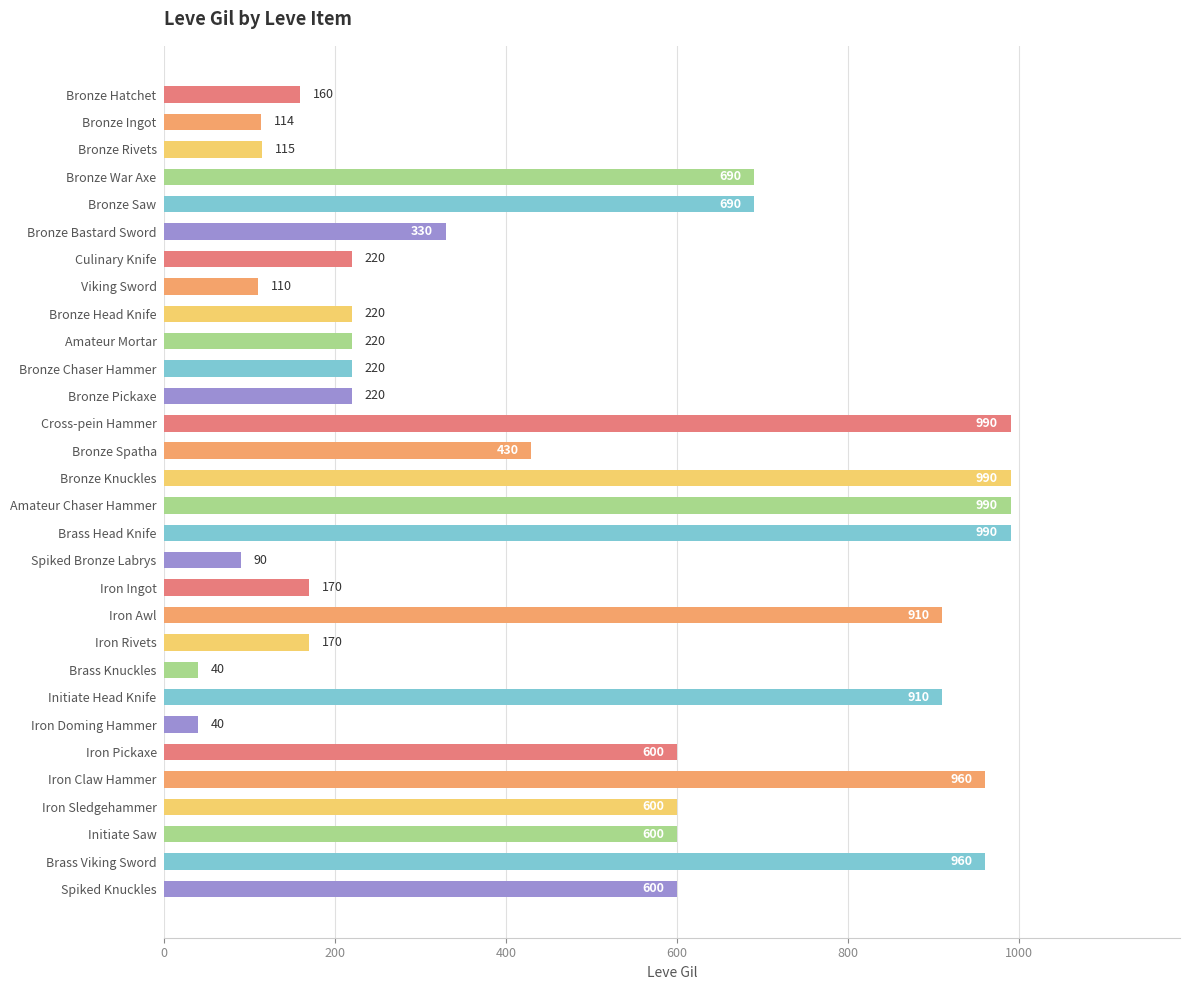

What is the greatest value displayed?

990